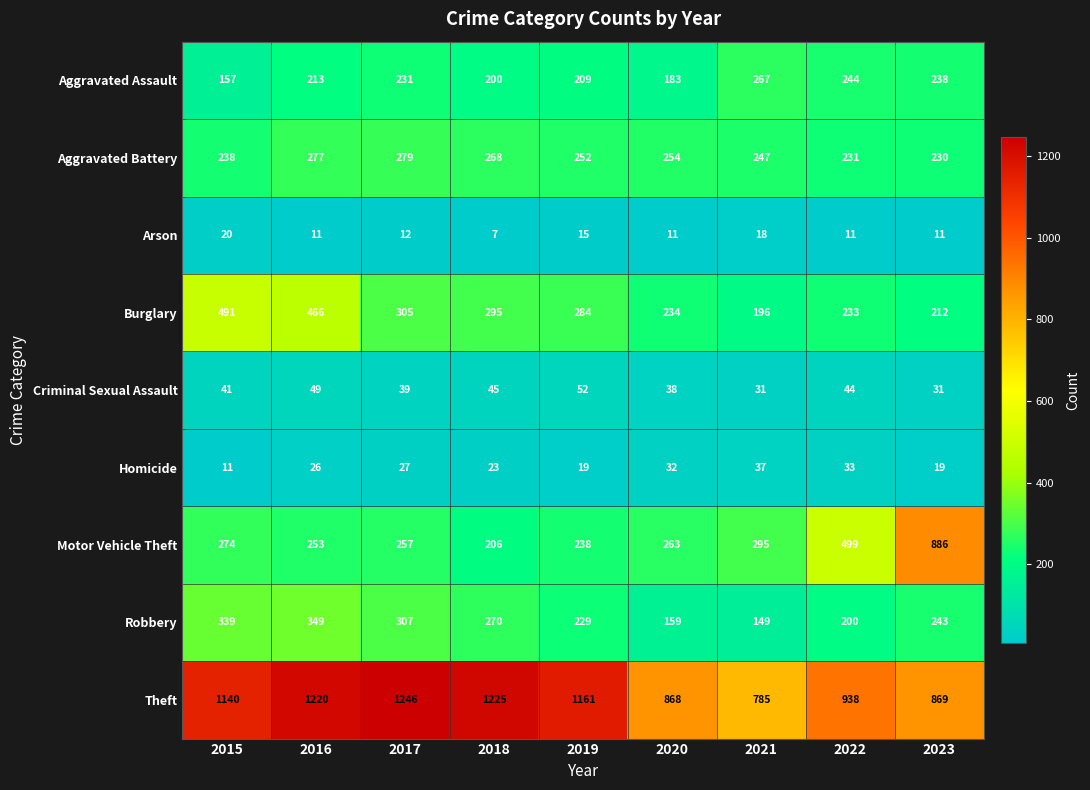

The value of Aggravated Battery at 2015 is 137. True or false?

False